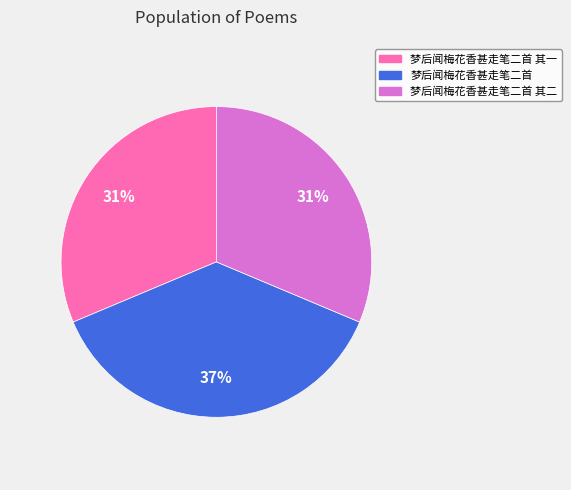

To the nearest percent, what percentage of the pie is 梦后闻梅花香甚走笔二首 其二?

31%